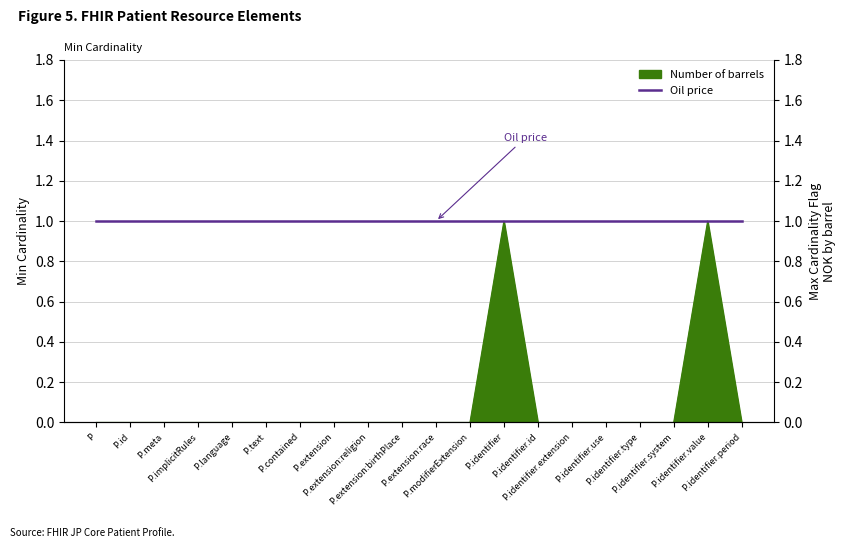

Between P.identifier and P.identifier.value, which is larger?

P.identifier